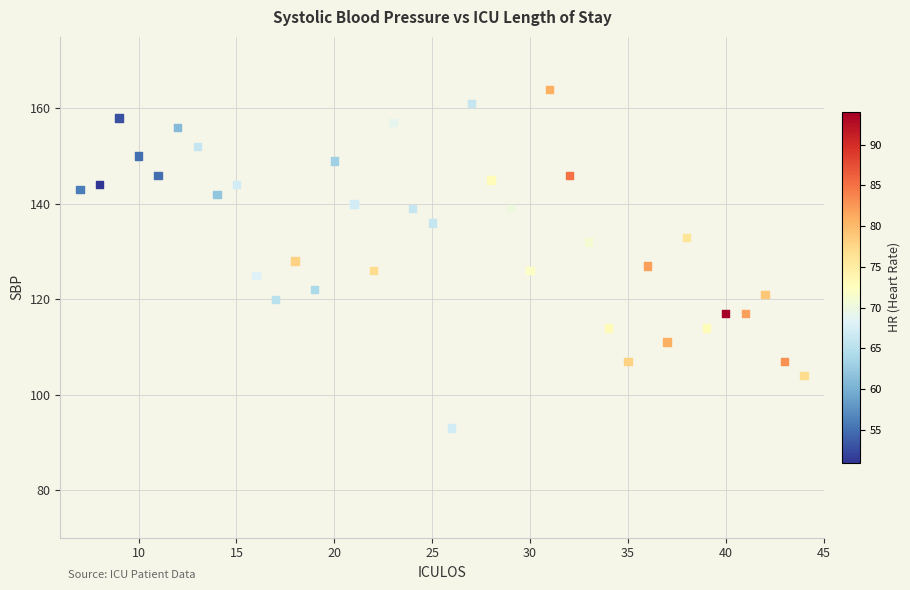

What is the range of Y values (max minus min)?

71